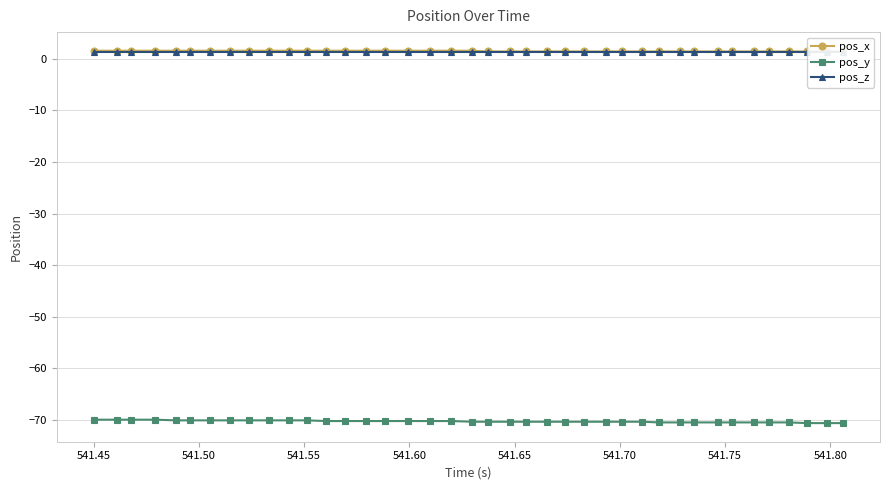

True or false: pos_y and pos_x cross at least once.

False